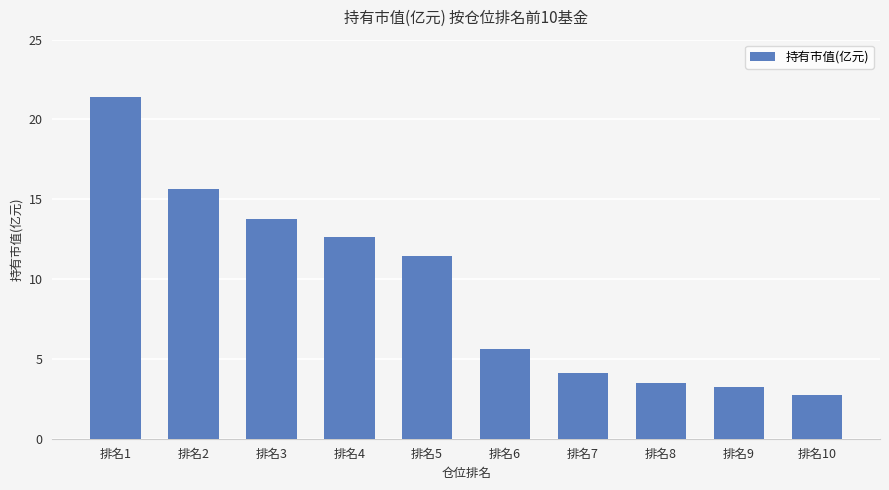

How many categories are shown in the chart?

10